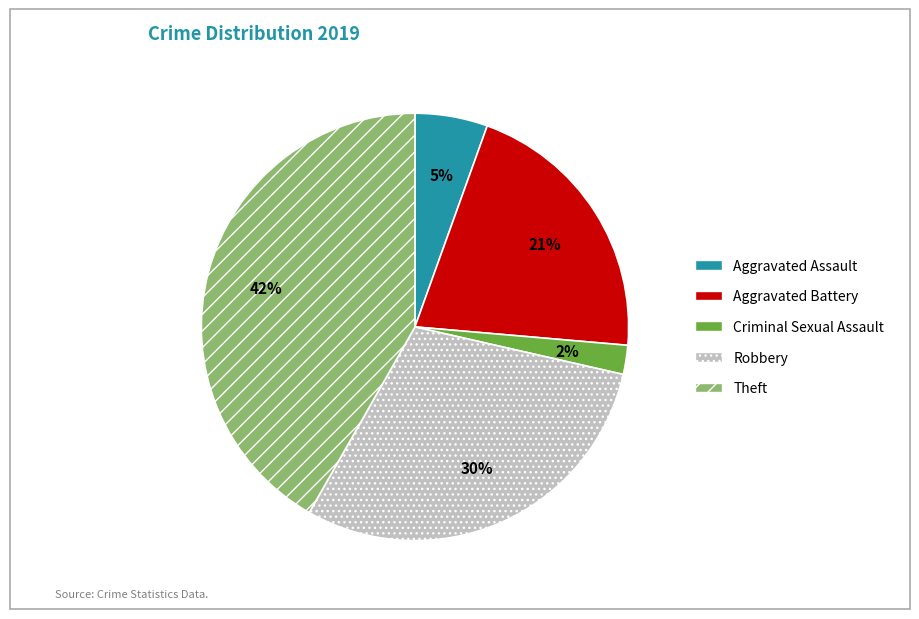

What percentage is the Aggravated Assault slice, to the nearest percent?

5%